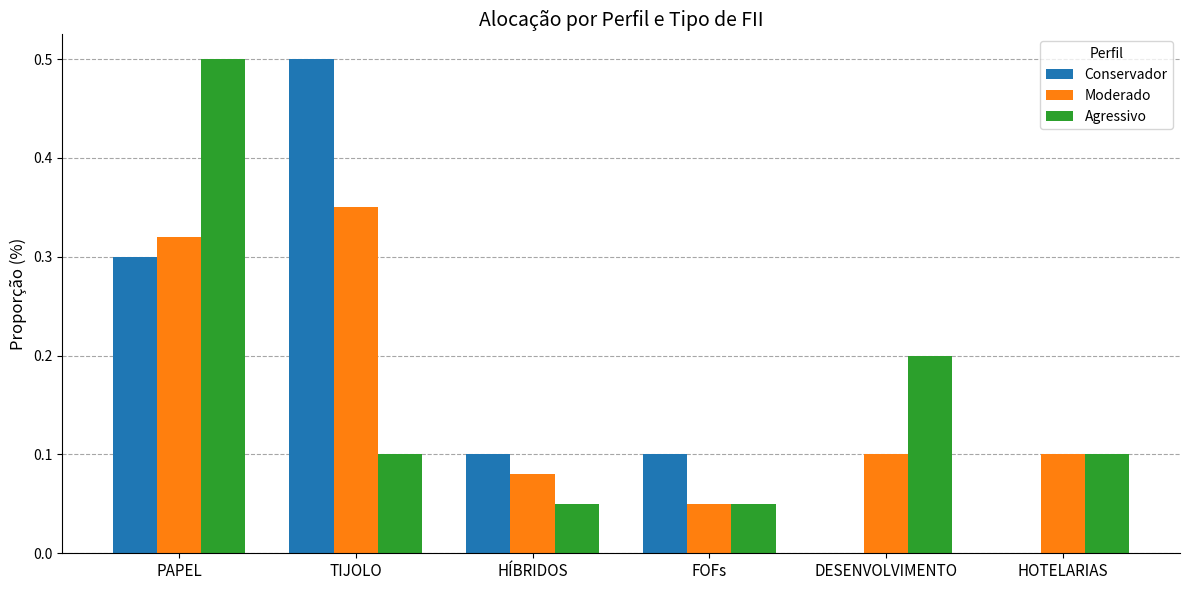

Is it true that Moderado equals 0.0 at FOFs?

False